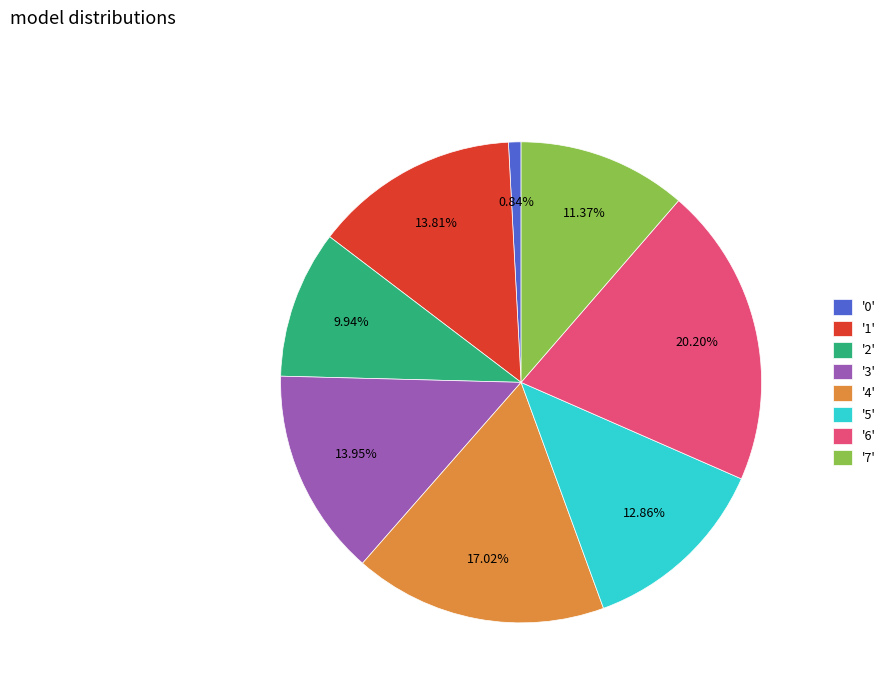

Does any single category account for the majority?

No